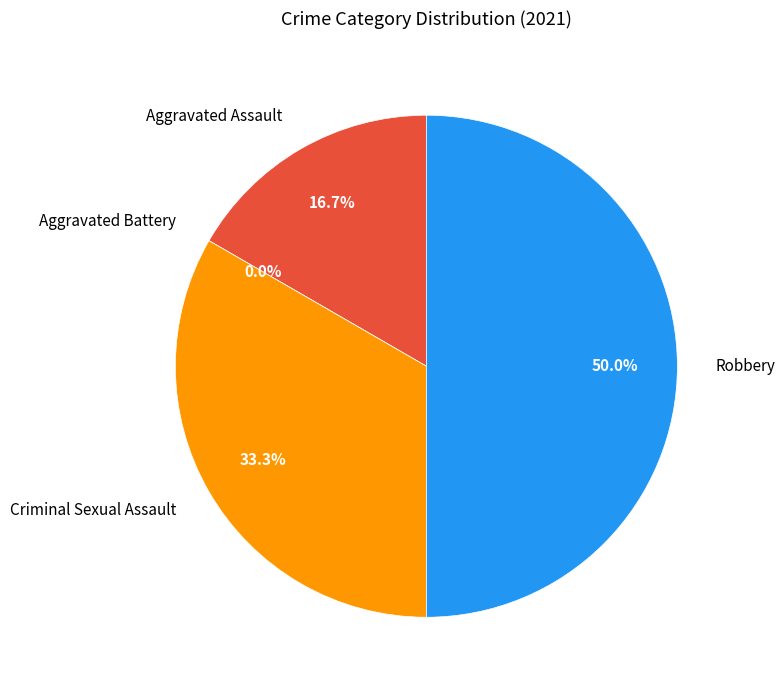

True or false: Aggravated Battery accounts for 0% of the total.

True